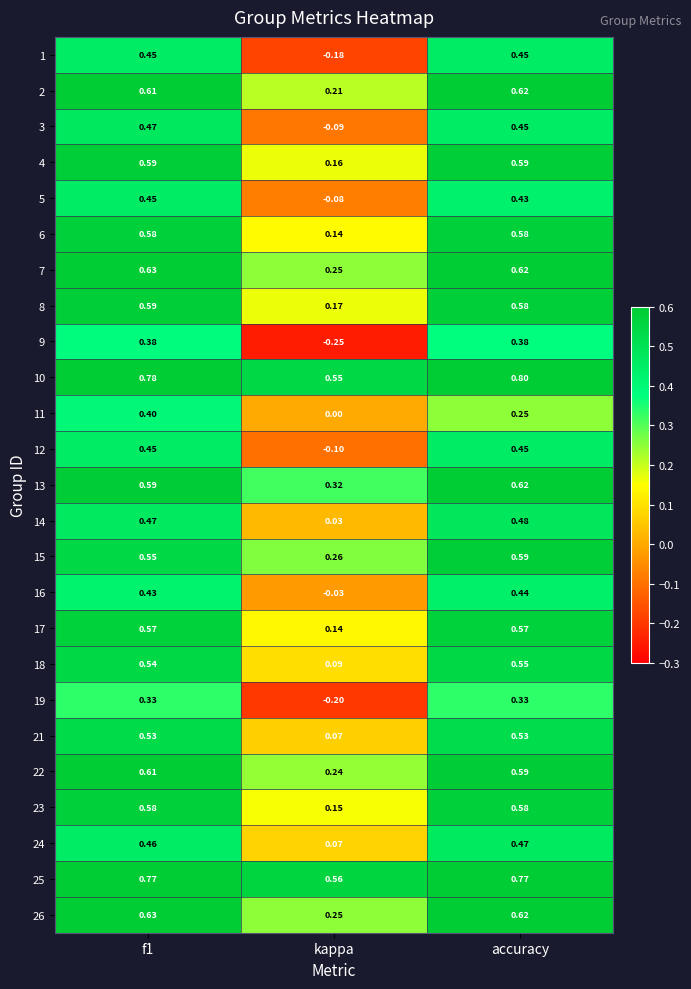

At which category does the chart reach its minimum across all series?

kappa